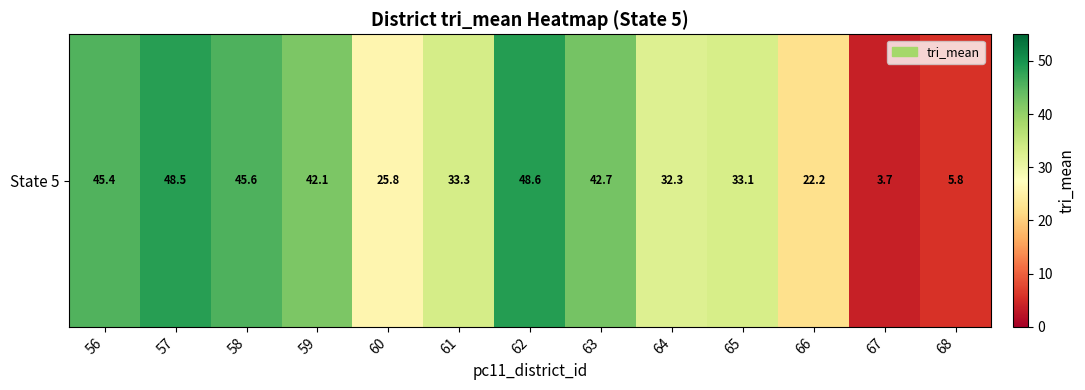

What is the greatest value displayed?

48.6